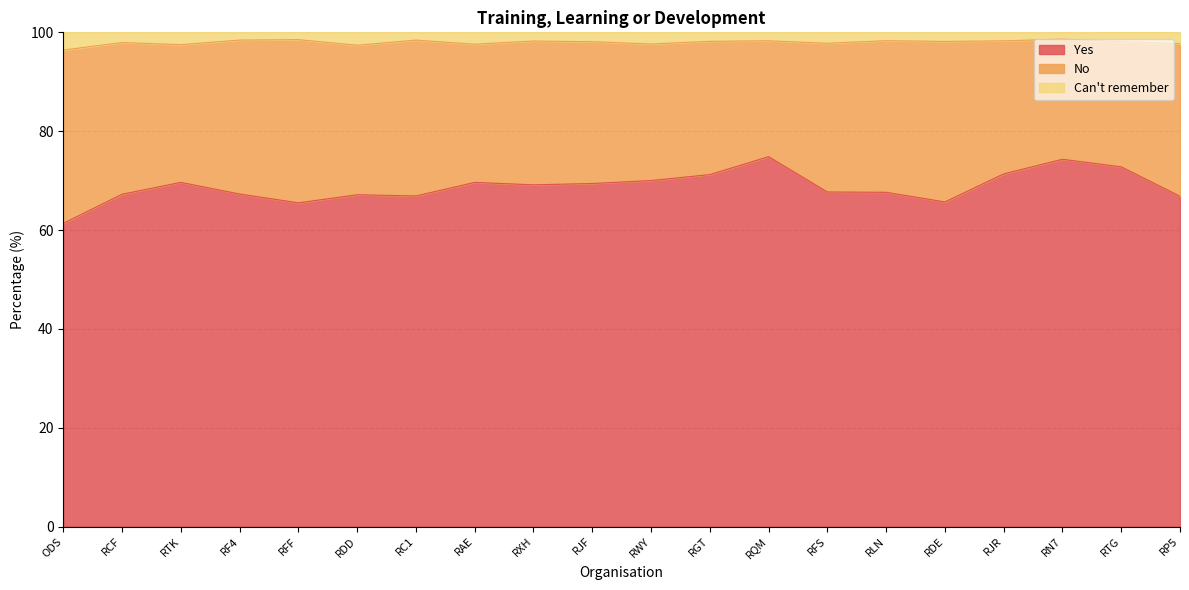

What is the difference between the Can't remember values at ODS and RAE?

1.2